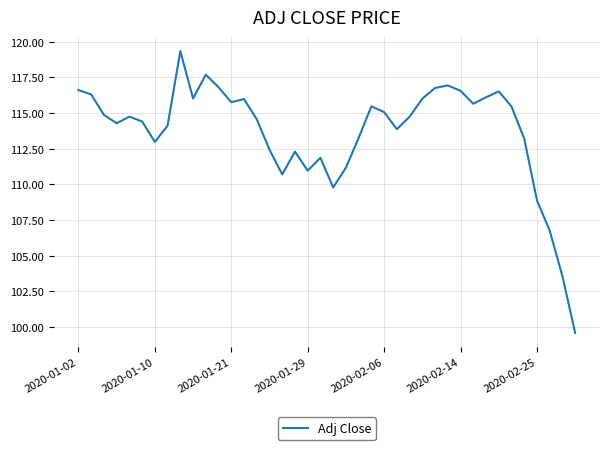

What is the smallest value displayed?

99.6